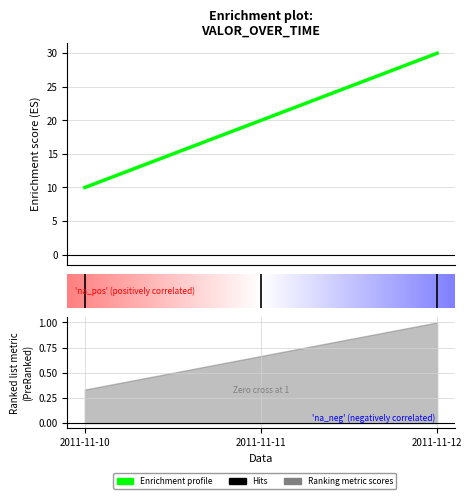

Approximately how many times larger is the value at 2011-11-12 compared to 2011-11-11?

1.5